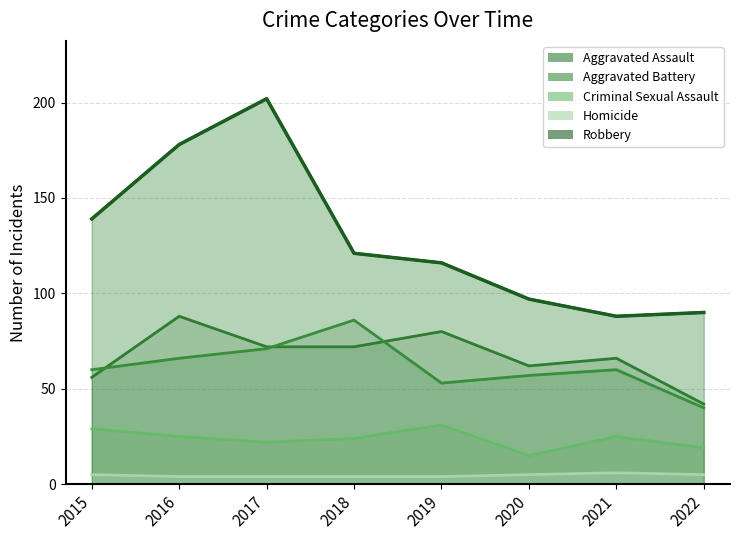

At which label does Homicide first exceed 5?

2021